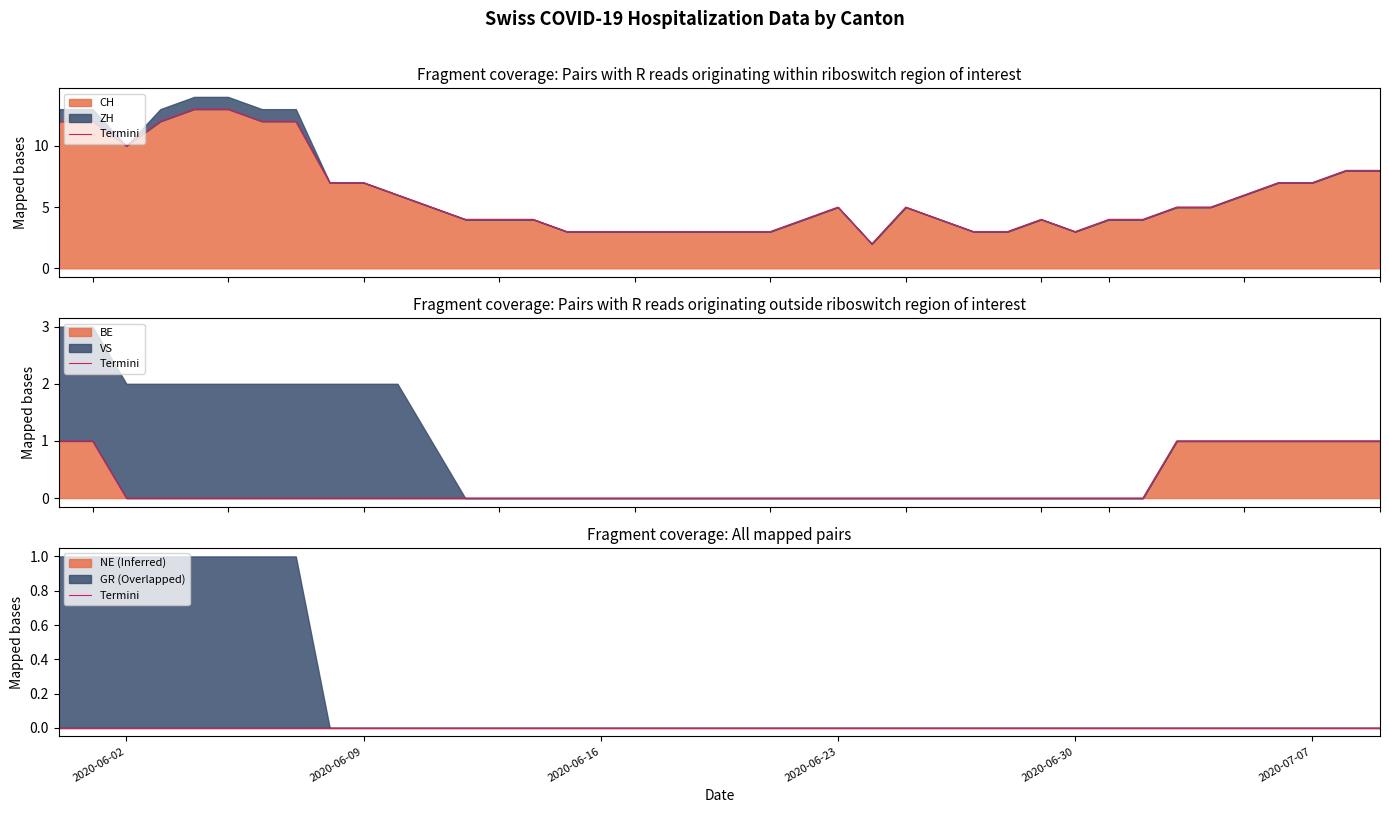

Which series has the largest total across all categories?

CH